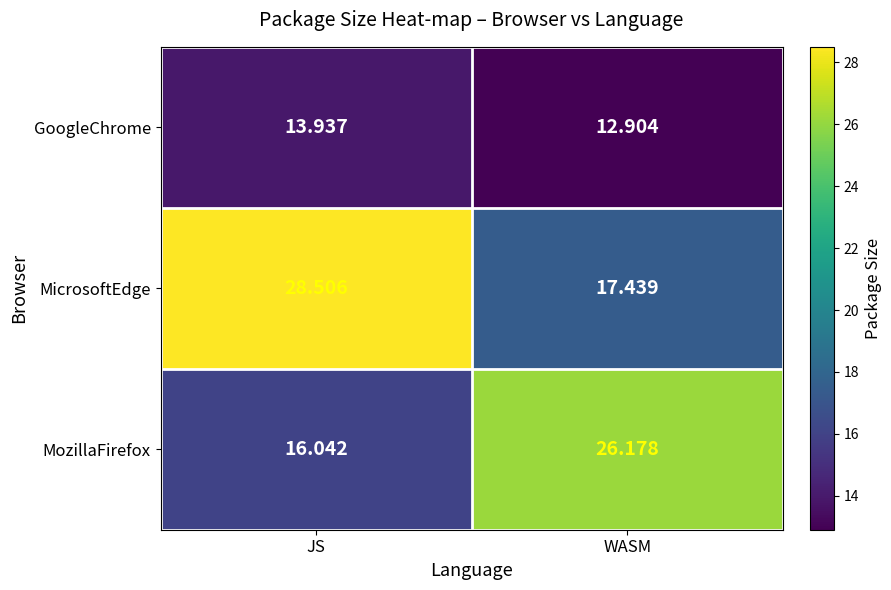

Is the value of MicrosoftEdge at JS greater than the value of MozillaFirefox at WASM?

Yes